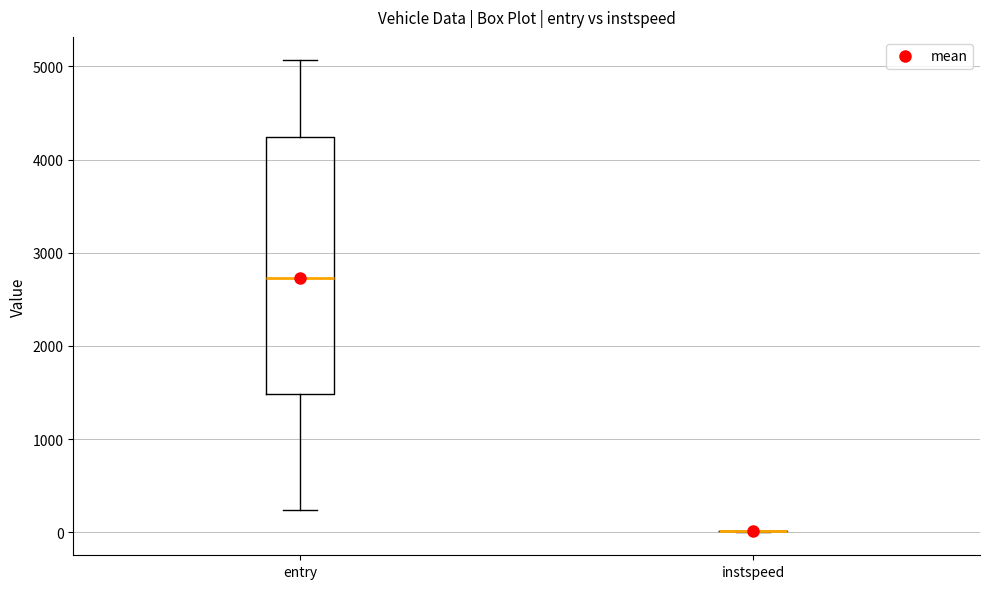

Reading left to right, transcribe this box plot: for each box, give where its median line is, the range the box spans, and where its two whiskers end, as read against the y-axis. The values are not printed on the chart, so give them approximately, as read against the axis.

entry: median 2700, box 1500 to 4200, whiskers 200 to 5100
instspeed: box collapsed to a line at 0, whiskers 0 to 0